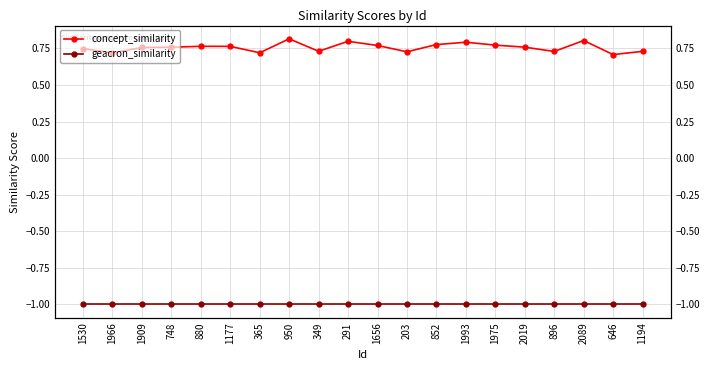

Is it true that geacron_similarity equals -1.0 at 646?

True